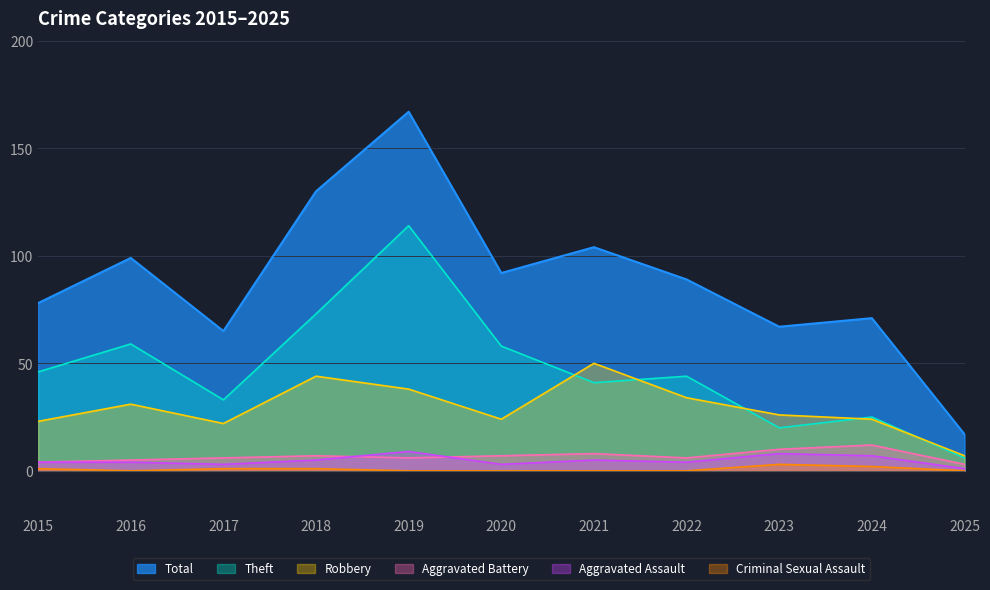

What are all the series names shown in the legend?

Total, Theft, Robbery, Aggravated Battery, Aggravated Assault, Criminal Sexual Assault